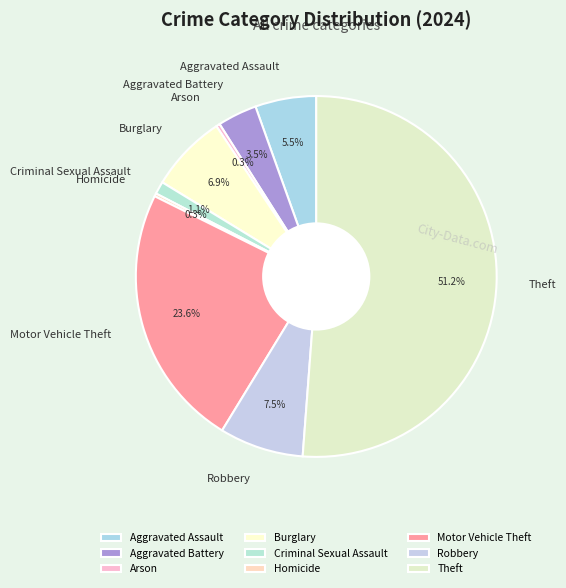

True or false: Motor Vehicle Theft accounts for 24% of the total.

True